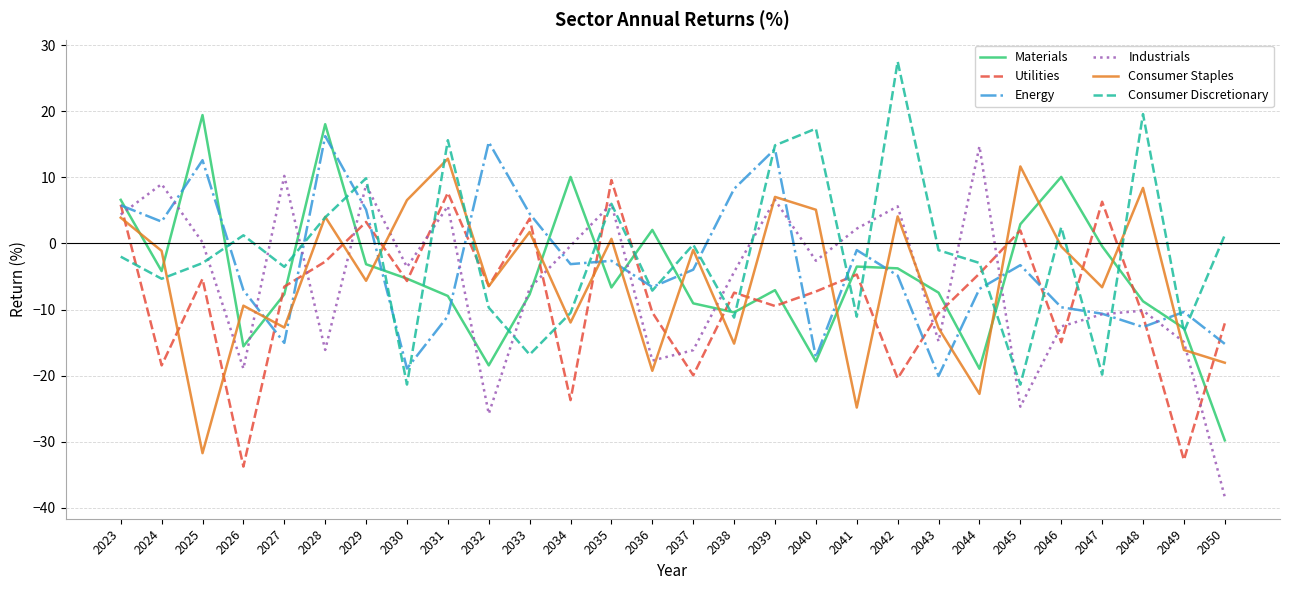

What is the minimum value for Materials?

-29.8